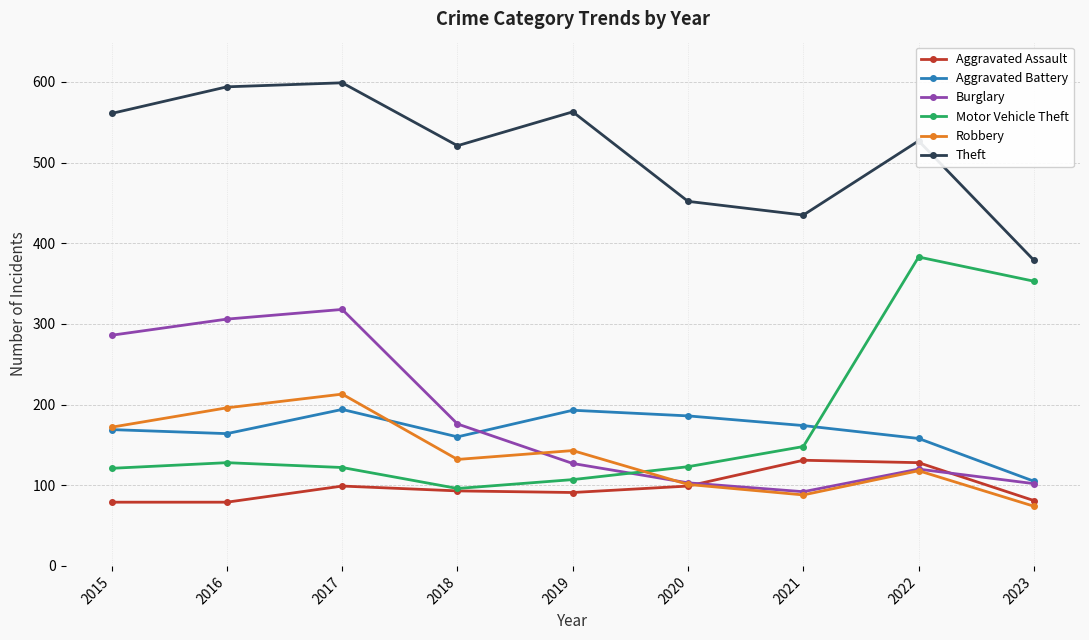

Count the number of categories in the chart.

9